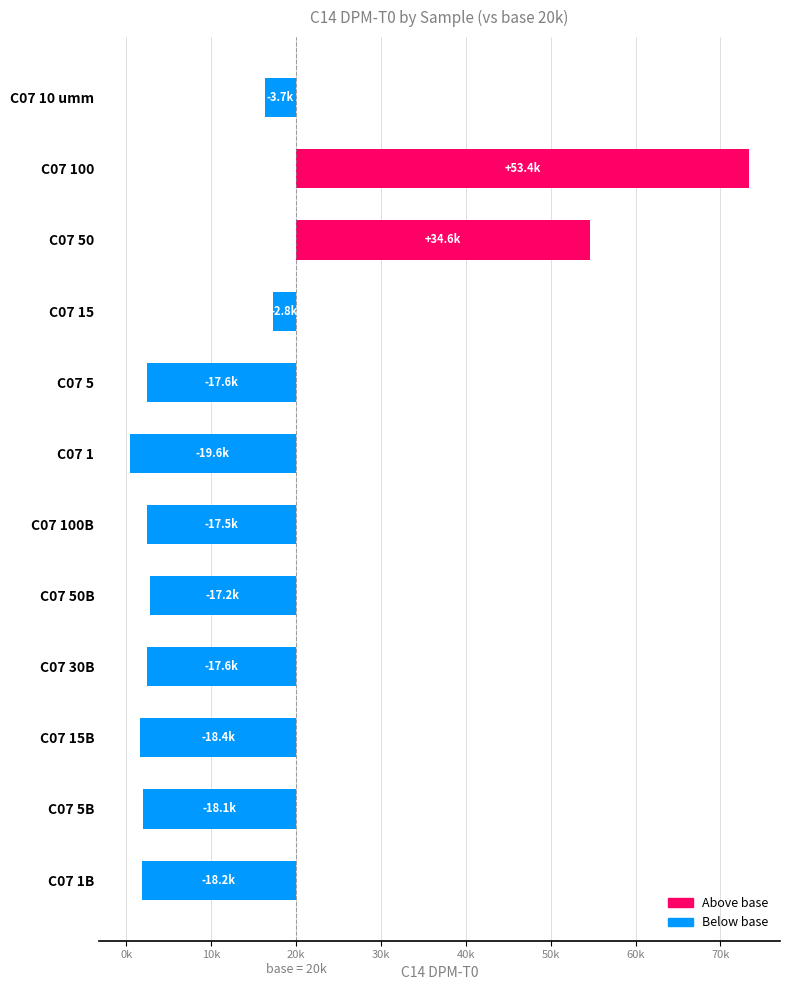

What is the value of the 4th bar from the left?

-2753